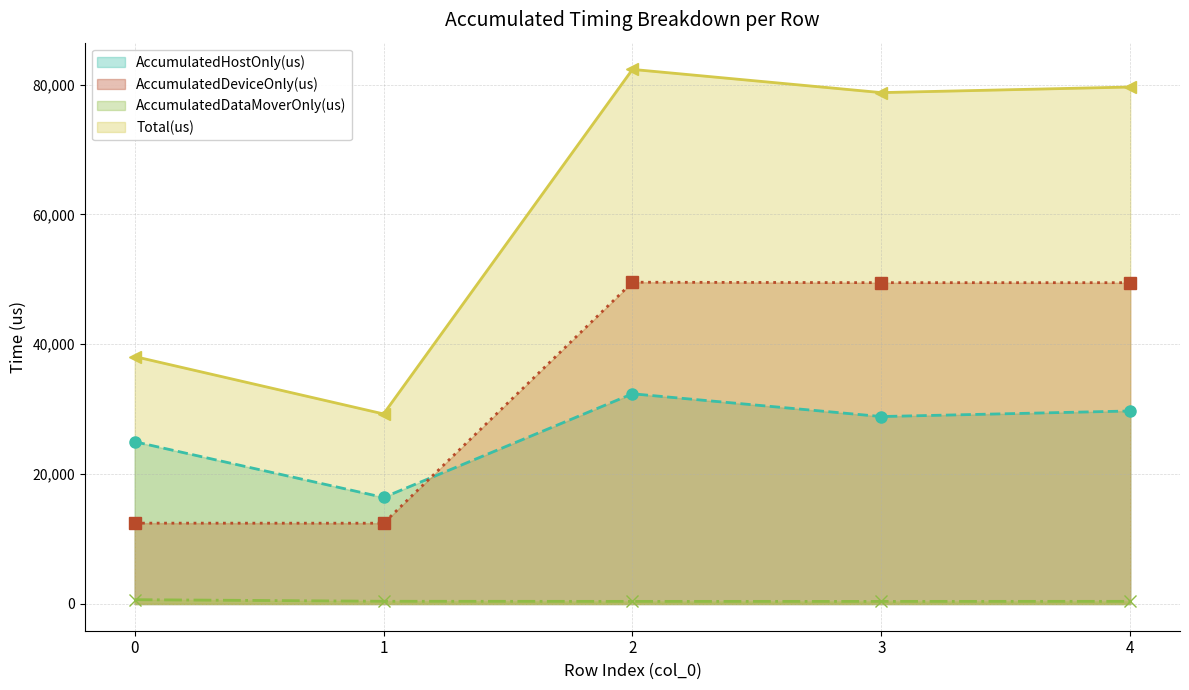

What is the total value across all series at 1?

58540.0